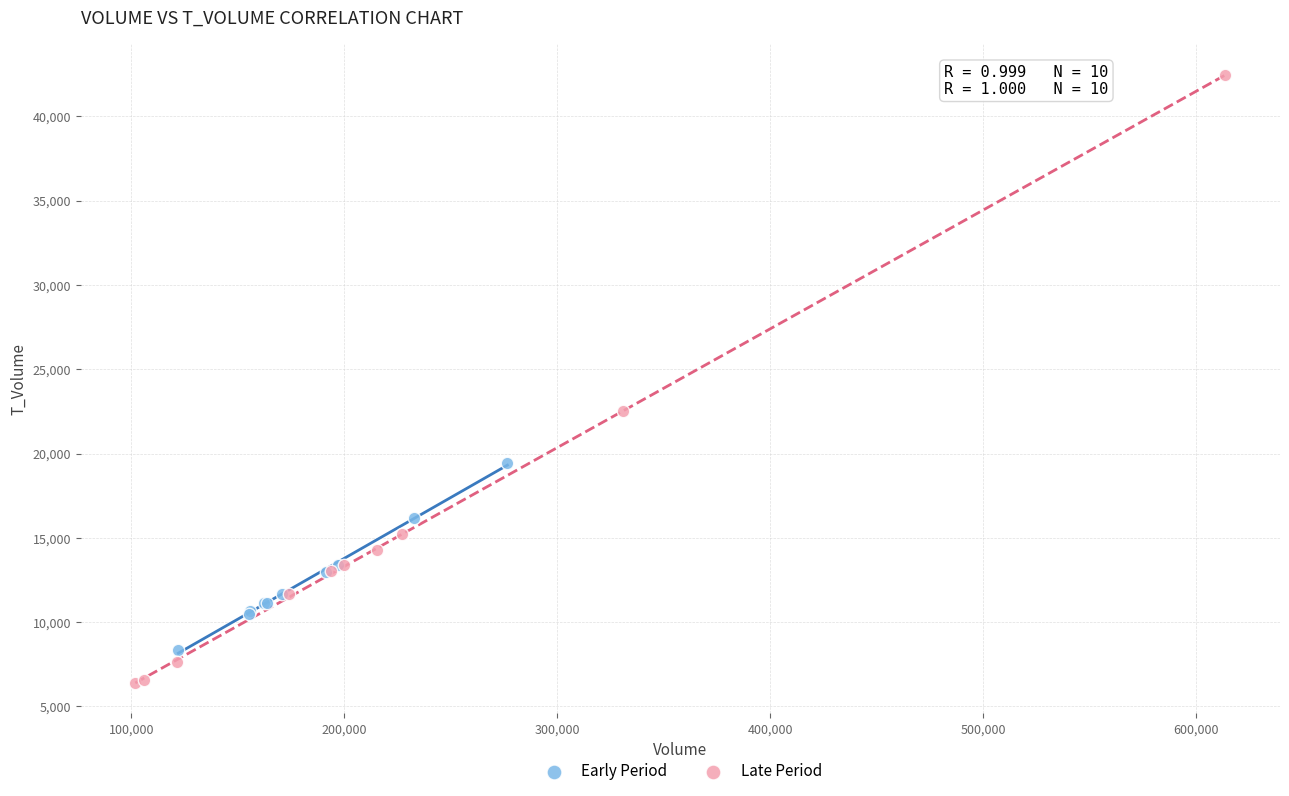

Which series has the largest Y range (max minus min)?

Late Period